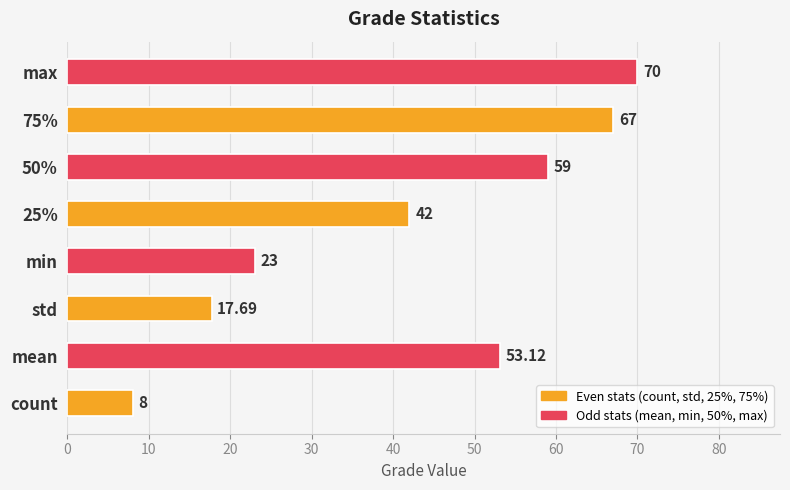

At which category does the chart reach its peak across all series?

max